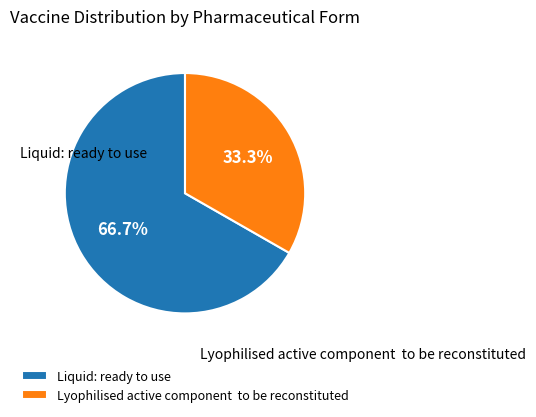

Is Lyophilised active component to be reconstituted the majority of the pie?

No